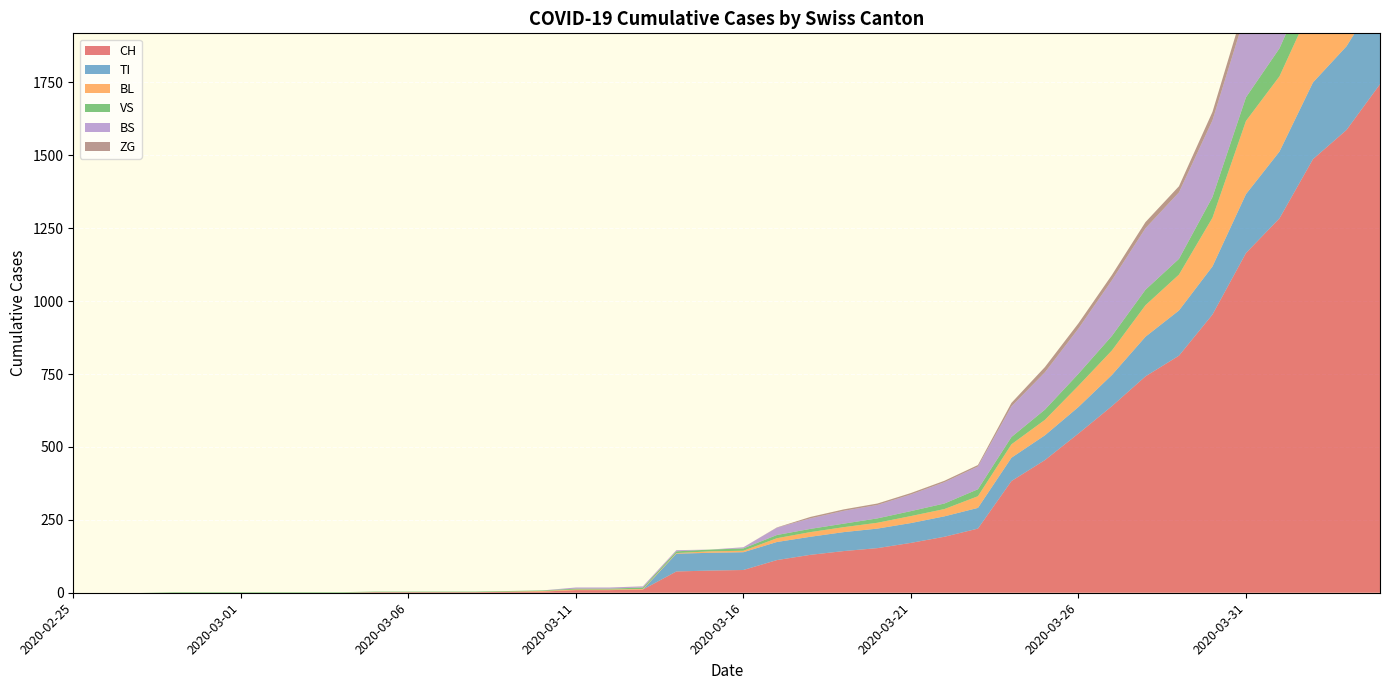

Reading right to left, transcribe all the data shown in this chart.

CH: 2020-04-04=1744	2020-04-03=1587	2020-04-02=1487	2020-04-01=1284	2020-03-31=1165	2020-03-30=954	2020-03-29=813	2020-03-28=742	2020-03-27=640	2020-03-26=546	2020-03-25=455	2020-03-24=383	2020-03-23=220	2020-03-22=192	2020-03-21=171	2020-03-20=153	2020-03-19=143	2020-03-18=130	2020-03-17=112	2020-03-16=78	2020-03-15=76	2020-03-14=73	2020-03-13=11	2020-03-12=9	2020-03-11=9	2020-03-10=4	2020-03-09=3	2020-03-08=2	2020-03-07=2	2020-03-06=2	2020-03-05=2	2020-03-04=0	2020-03-03=0	2020-03-02=0	2020-03-01=0	2020-02-29=0	2020-02-28=0	2020-02-27=0	2020-02-26=0	2020-02-25=0
TI: 2020-04-04=314	2020-04-03=287	2020-04-02=263	2020-04-01=229	2020-03-31=202	2020-03-30=165	2020-03-29=155	2020-03-28=136	2020-03-27=107	2020-03-26=91	2020-03-25=85	2020-03-24=80	2020-03-23=71	2020-03-22=70	2020-03-21=68	2020-03-20=67	2020-03-19=65	2020-03-18=62	2020-03-17=62	2020-03-16=61	2020-03-15=61	2020-03-14=61	2020-03-13=0	2020-03-12=0	2020-03-11=0	2020-03-10=0	2020-03-09=0	2020-03-08=0	2020-03-07=0	2020-03-06=0	2020-03-05=0	2020-03-04=0	2020-03-03=0	2020-03-02=0	2020-03-01=0	2020-02-29=0	2020-02-28=0	2020-02-27=0	2020-02-26=0	2020-02-25=0
BL: 2020-04-04=309	2020-04-03=277	2020-04-02=272	2020-04-01=258	2020-03-31=251	2020-03-30=167	2020-03-29=123	2020-03-28=108	2020-03-27=84	2020-03-26=73	2020-03-25=53	2020-03-24=46	2020-03-23=40	2020-03-22=25	2020-03-21=24	2020-03-20=20	2020-03-19=17	2020-03-18=16	2020-03-17=13	2020-03-16=5	2020-03-15=5	2020-03-14=2	2020-03-13=2	2020-03-12=2	2020-03-11=2	2020-03-10=2	2020-03-09=1	2020-03-08=0	2020-03-07=0	2020-03-06=0	2020-03-05=0	2020-03-04=0	2020-03-03=0	2020-03-02=0	2020-03-01=0	2020-02-29=0	2020-02-28=0	2020-02-27=0	2020-02-26=0	2020-02-25=0
VS: 2020-04-04=112	2020-04-03=109	2020-04-02=104	2020-04-01=96	2020-03-31=81	2020-03-30=71	2020-03-29=54	2020-03-28=53	2020-03-27=50	2020-03-26=41	2020-03-25=35	2020-03-24=25	2020-03-23=24	2020-03-22=19	2020-03-21=17	2020-03-20=15	2020-03-19=12	2020-03-18=11	2020-03-17=11	2020-03-16=8	2020-03-15=6	2020-03-14=6	2020-03-13=5	2020-03-12=3	2020-03-11=3	2020-03-10=2	2020-03-09=2	2020-03-08=2	2020-03-07=2	2020-03-06=2	2020-03-05=2	2020-03-04=2	2020-03-03=2	2020-03-02=2	2020-03-01=2	2020-02-29=2	2020-02-28=2	2020-02-27=0	2020-02-26=0	2020-02-25=0
BS: 2020-04-04=434	2020-04-03=397	2020-04-02=350	2020-04-01=323	2020-03-31=292	2020-03-30=263	2020-03-29=228	2020-03-28=211	2020-03-27=191	2020-03-26=155	2020-03-25=128	2020-03-24=105	2020-03-23=78	2020-03-22=73	2020-03-21=57	2020-03-20=46	2020-03-19=44	2020-03-18=36	2020-03-17=25	2020-03-16=4	2020-03-15=0	2020-03-14=4	2020-03-13=4	2020-03-12=4	2020-03-11=4	2020-03-10=0	2020-03-09=0	2020-03-08=0	2020-03-07=0	2020-03-06=0	2020-03-05=0	2020-03-04=0	2020-03-03=0	2020-03-02=0	2020-03-01=0	2020-02-29=0	2020-02-28=0	2020-02-27=0	2020-02-26=0	2020-02-25=0
ZG: 2020-04-04=46	2020-04-03=44	2020-04-02=41	2020-04-01=40	2020-03-31=39	2020-03-30=29	2020-03-29=21	2020-03-28=21	2020-03-27=18	2020-03-26=18	2020-03-25=18	2020-03-24=12	2020-03-23=5	2020-03-22=5	2020-03-21=5	2020-03-20=5	2020-03-19=5	2020-03-18=5	2020-03-17=1	2020-03-16=0	2020-03-15=0	2020-03-14=0	2020-03-13=0	2020-03-12=0	2020-03-11=0	2020-03-10=0	2020-03-09=0	2020-03-08=0	2020-03-07=0	2020-03-06=0	2020-03-05=0	2020-03-04=0	2020-03-03=0	2020-03-02=0	2020-03-01=0	2020-02-29=0	2020-02-28=0	2020-02-27=0	2020-02-26=0	2020-02-25=0